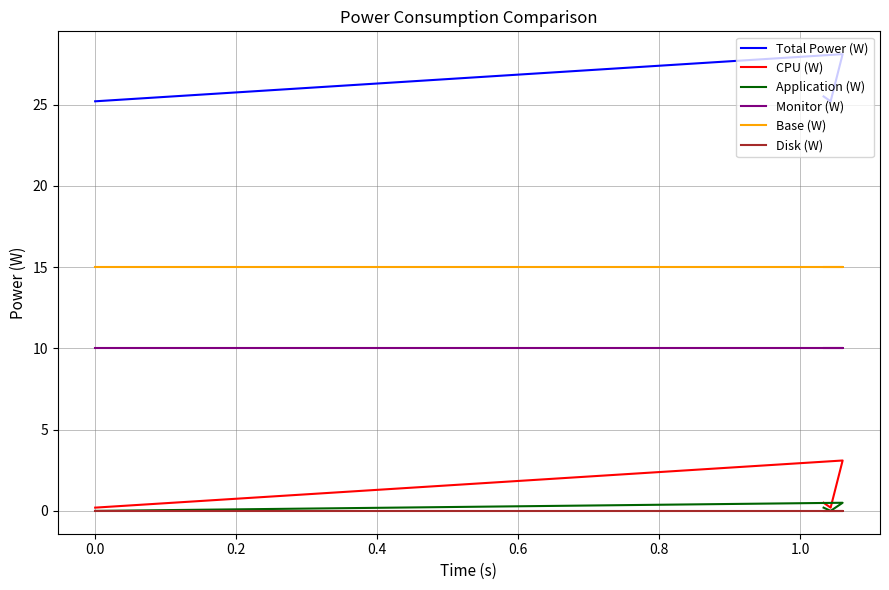

True or false: CPU (W) and Total Power (W) intersect in this chart.

False